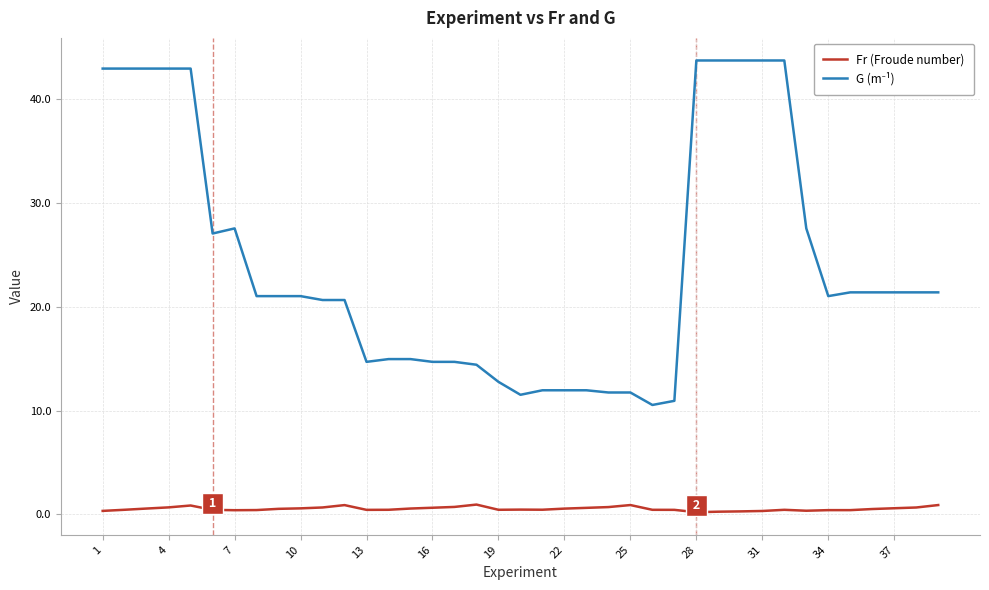

Is it true that Fr (Froude number) equals 0.4 at 7?

True